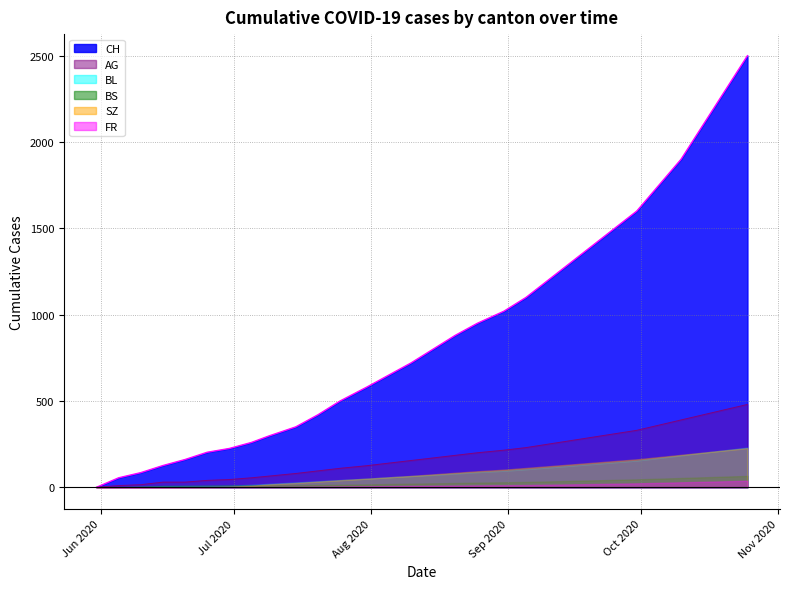

Which series has the largest total across all categories?

CH